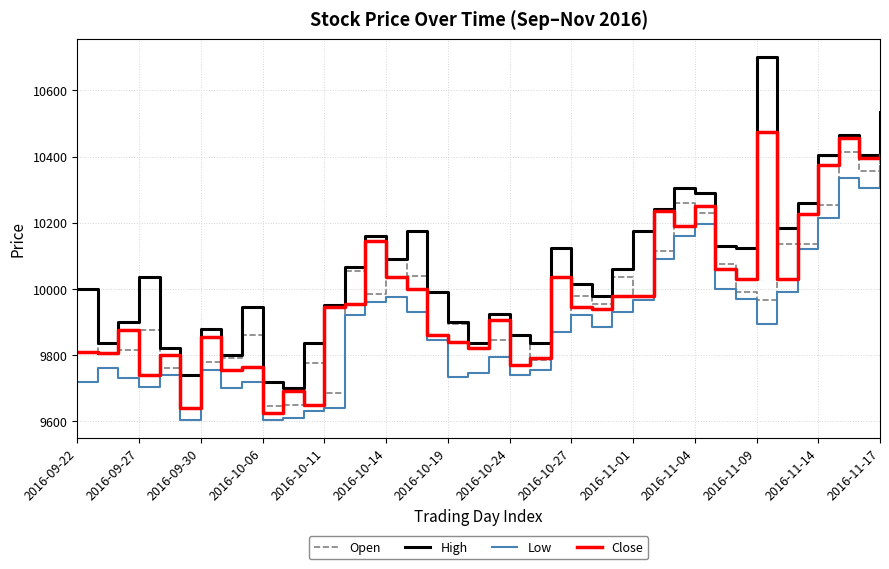

What is the sum of all High values?

402395